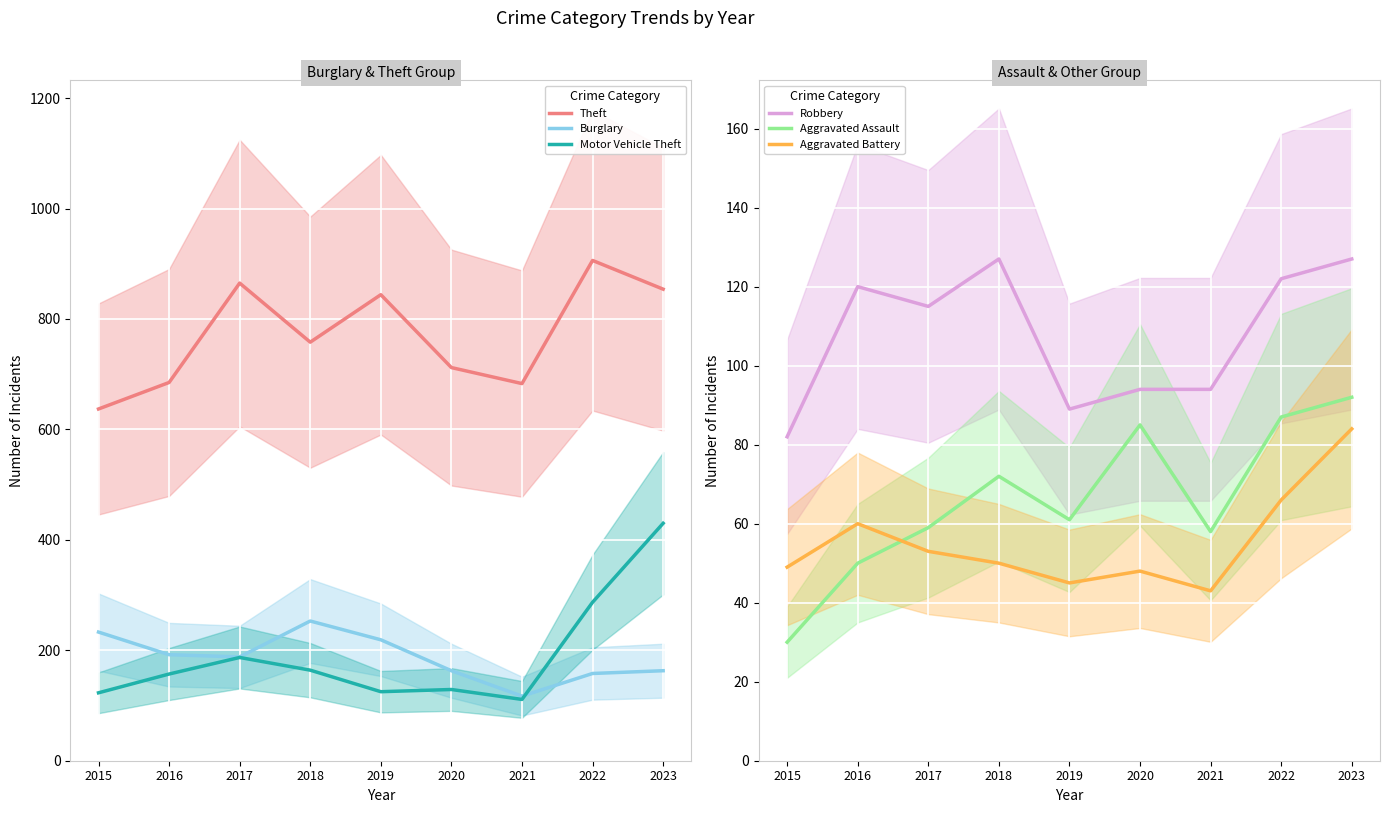

Between 2016 and 2018, which series saw the biggest shift?

Theft